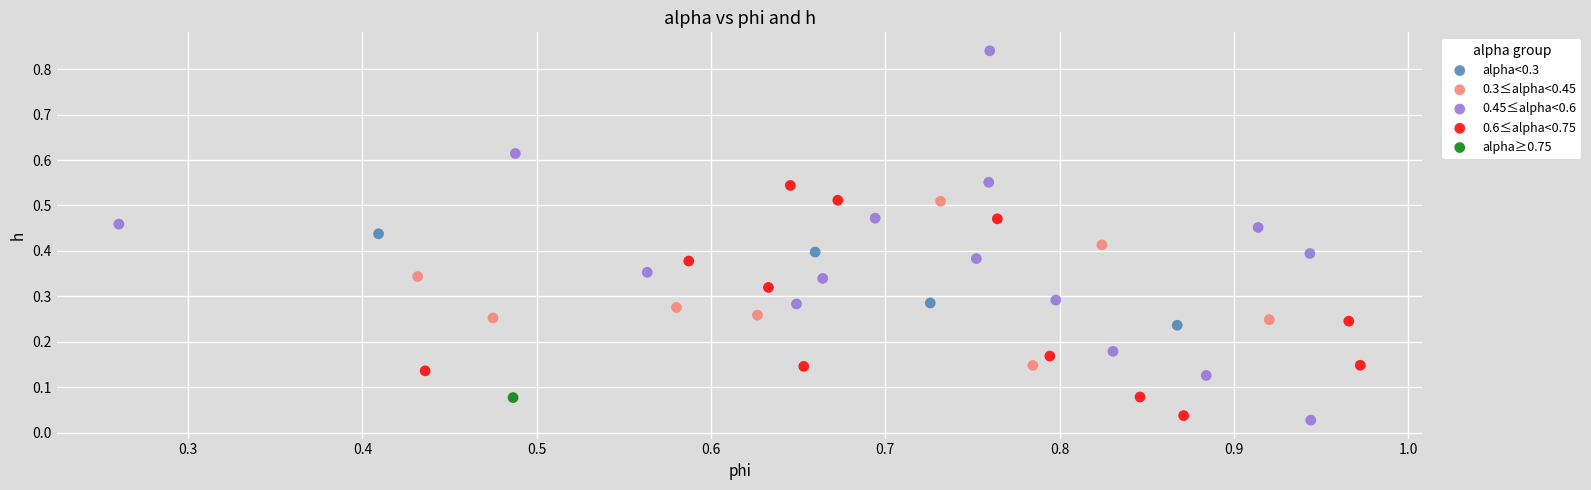

What are all the series names shown in the legend?

alpha<0.3, 0.3≤alpha<0.45, 0.45≤alpha<0.6, 0.6≤alpha<0.75, alpha≥0.75